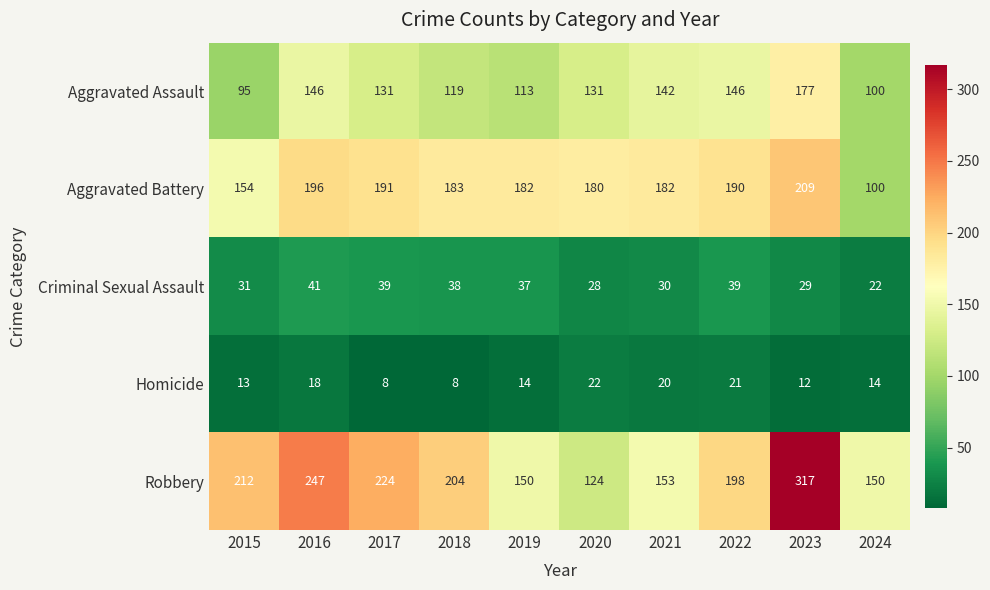

What is the total value across all series at 2020?

485